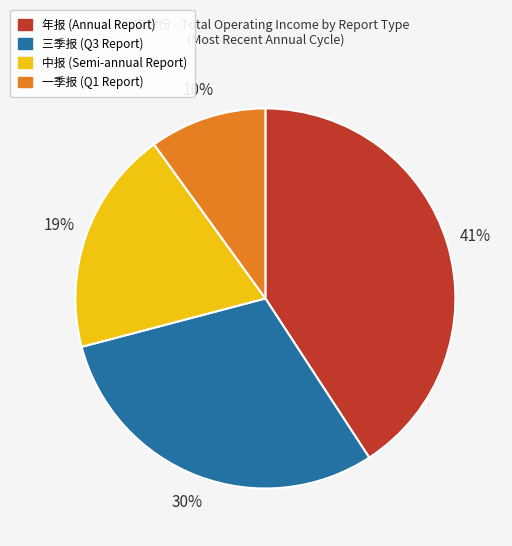

How many segments does this pie chart have?

4